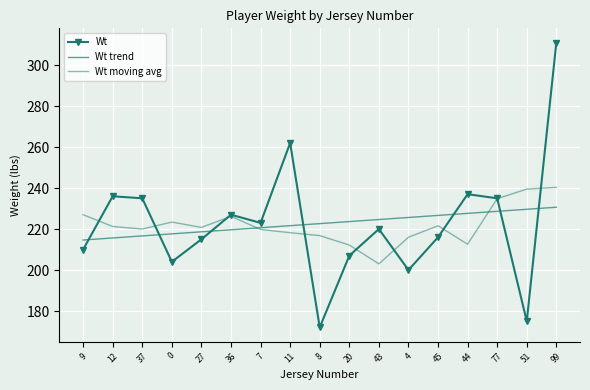

True or false: Wt moving avg has a value of 226.2 at 36.

True